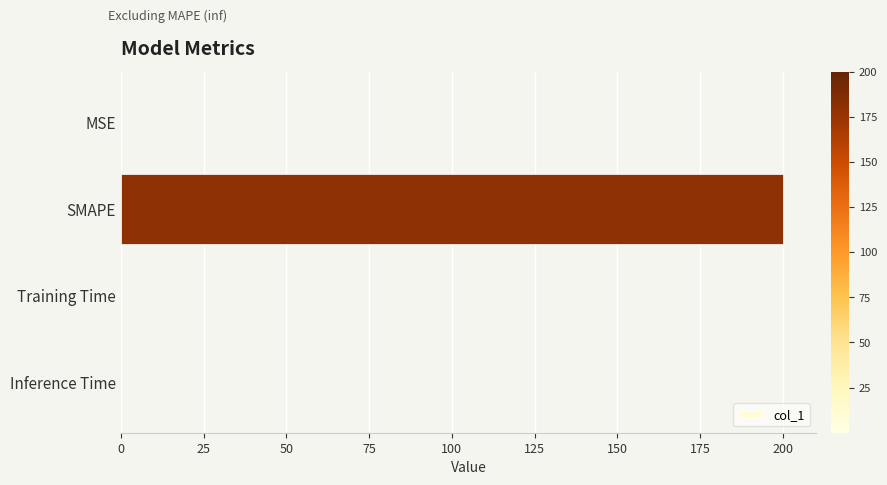

True or false: the data shows 269.1 at SMAPE.

False